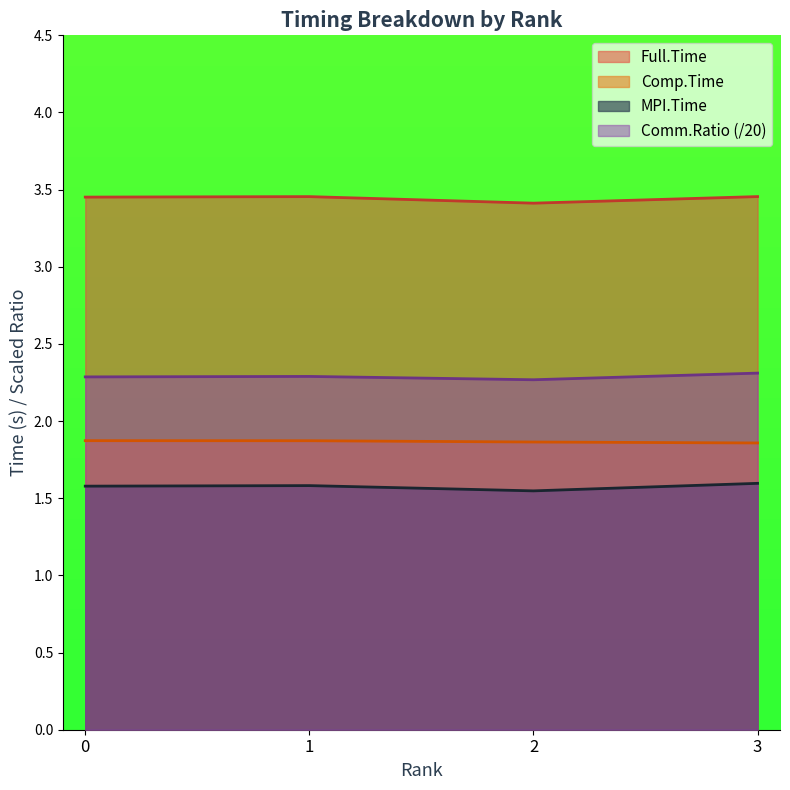

List the labels in order of Comp.Time value, largest first.

0, 1, 2, 3